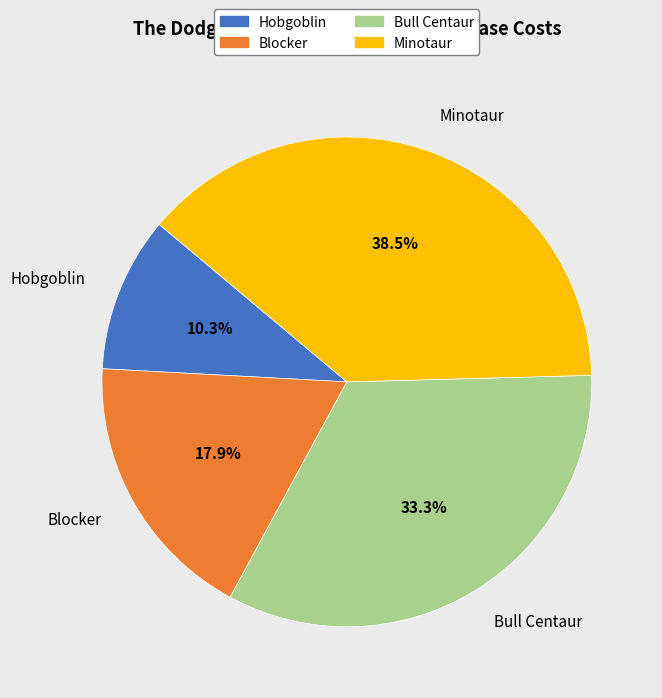

True or false: Blocker accounts for 18% of the total.

True